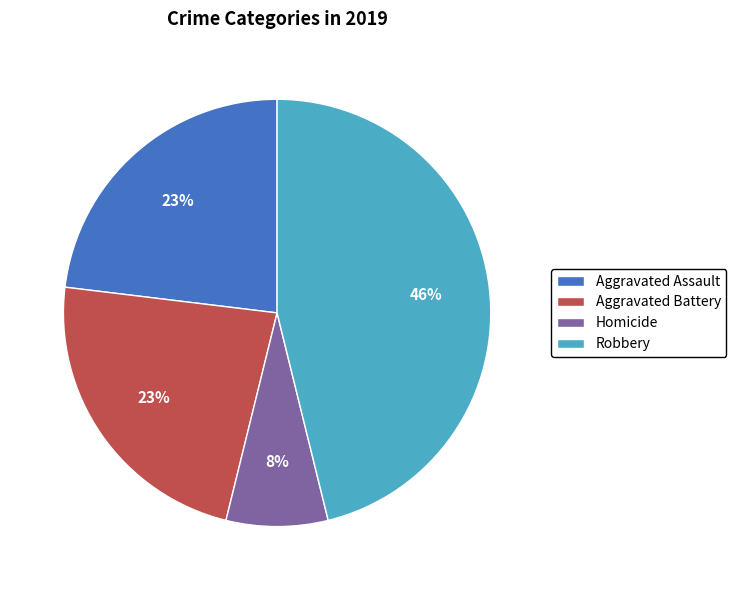

What is the largest slice in the pie chart?

Robbery